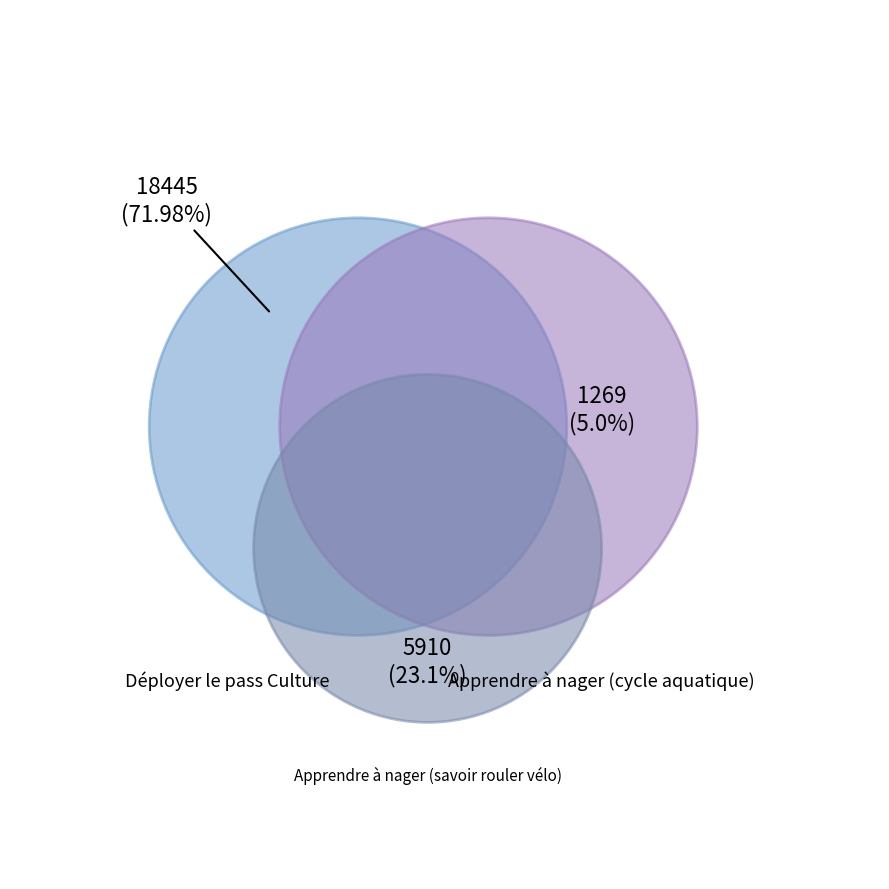

Which category accounts for the majority?

Déployer le pass Culture